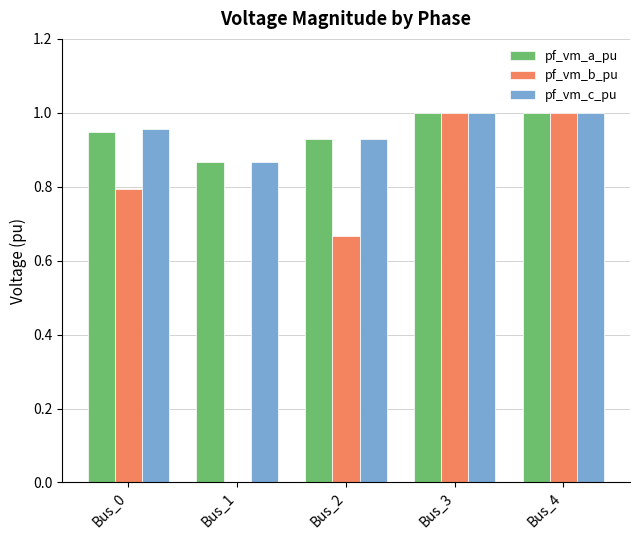

What is the sum of all pf_vm_c_pu values?

4.8